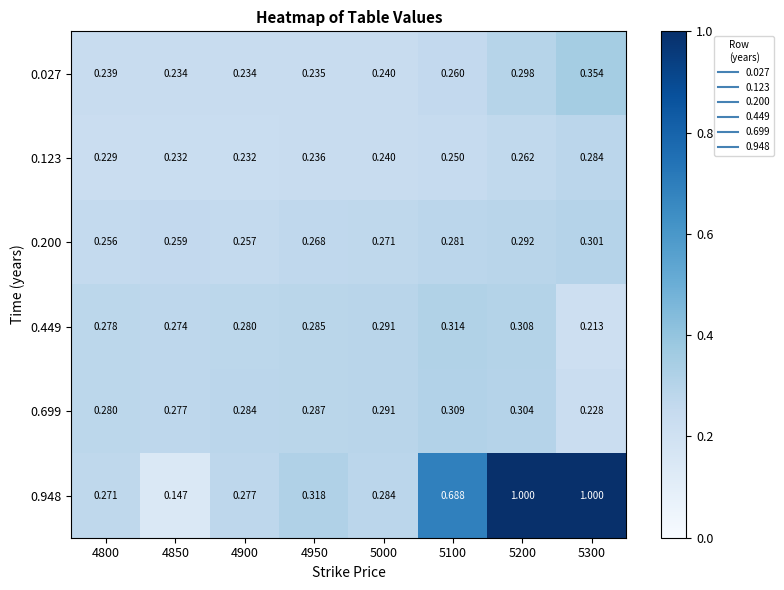

Is the value of 0.699 at 5100 greater than the value of 0.948 at 5300?

No